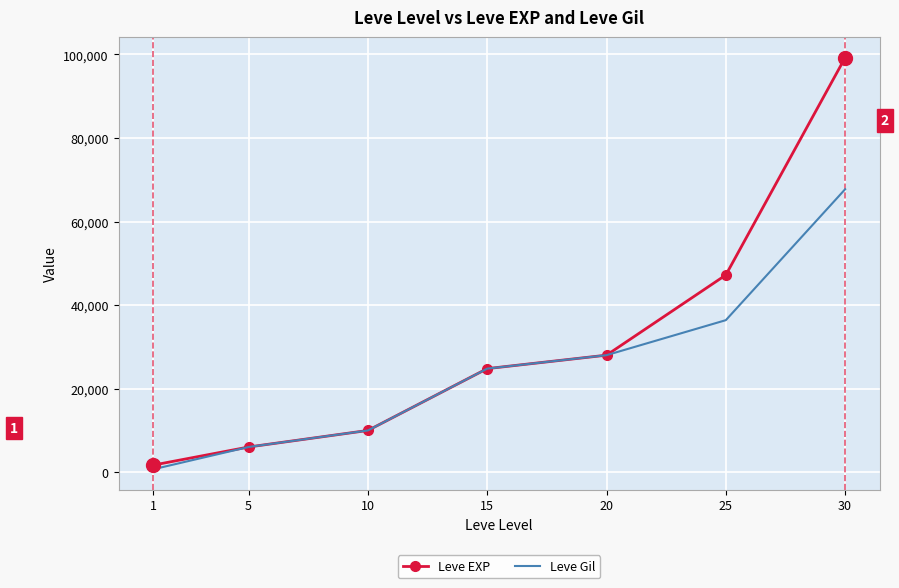

Which series has the widest spread of values?

Leve EXP